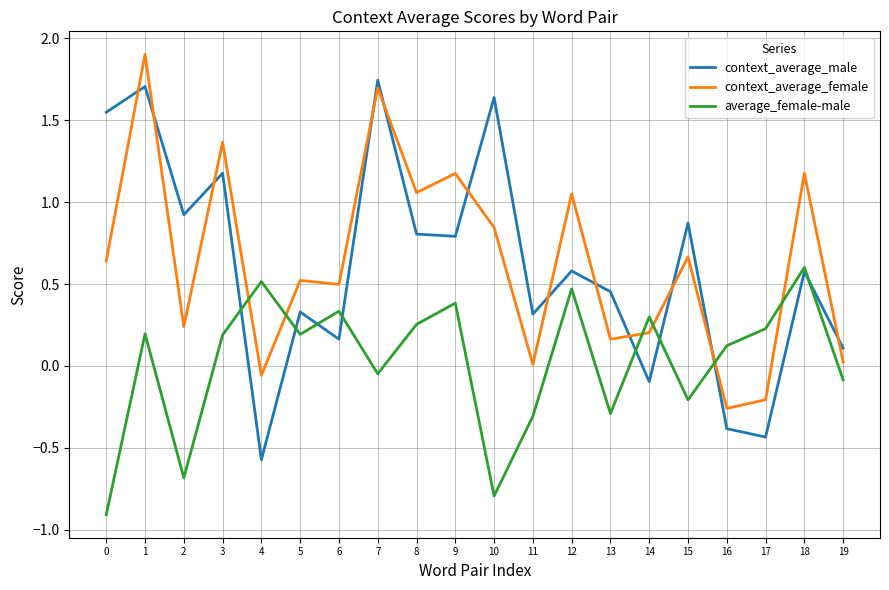

What is the difference between the context_average_female values at 9 and 2?

0.9